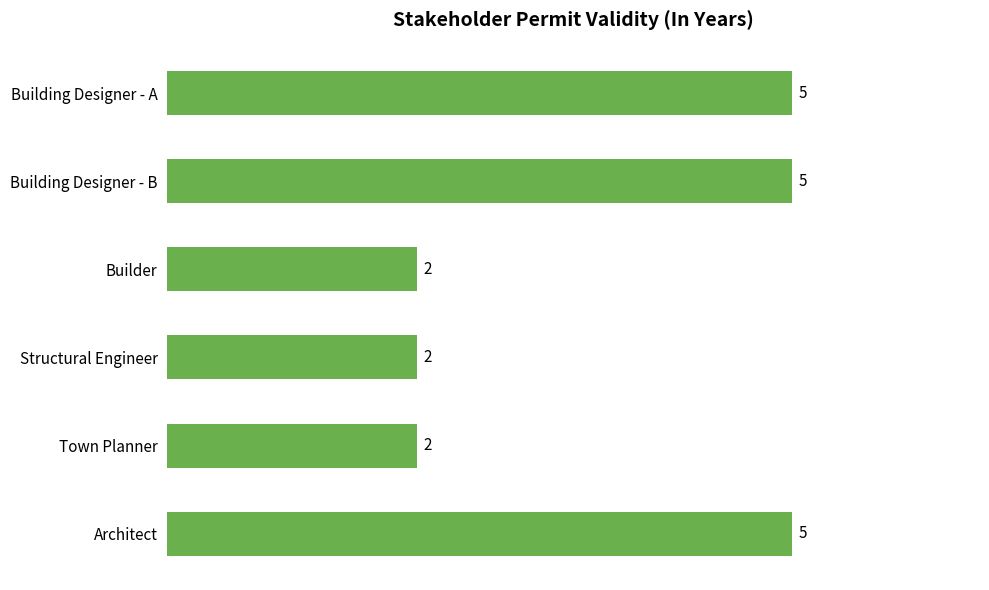

What value does the data have at Building Designer - A?

5